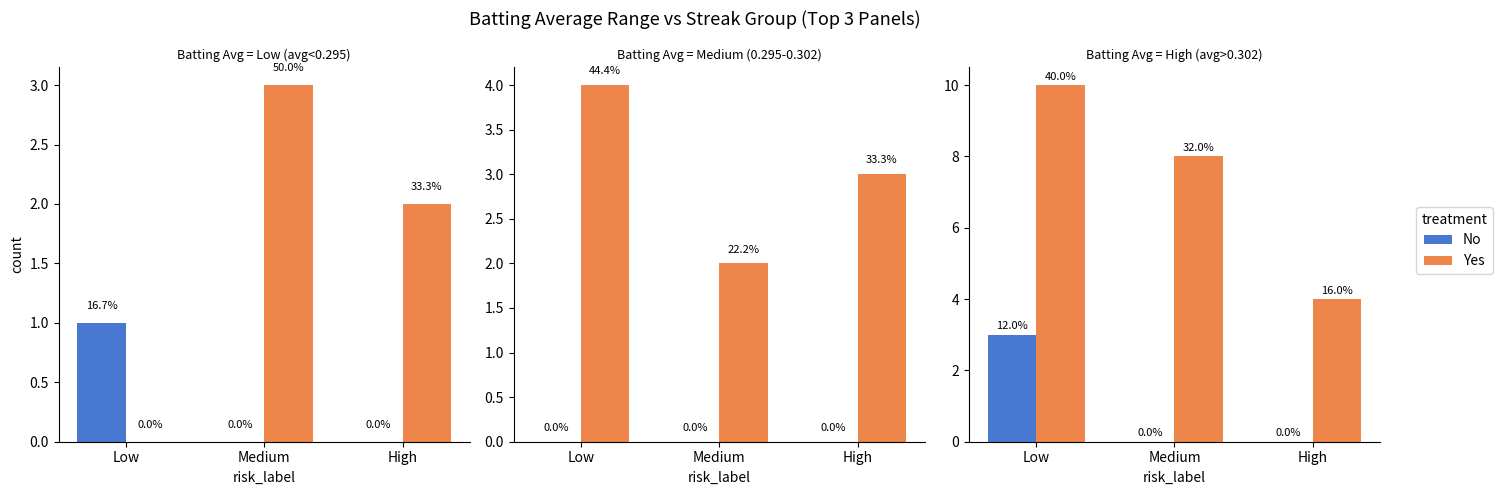

What is the greatest value displayed?

10